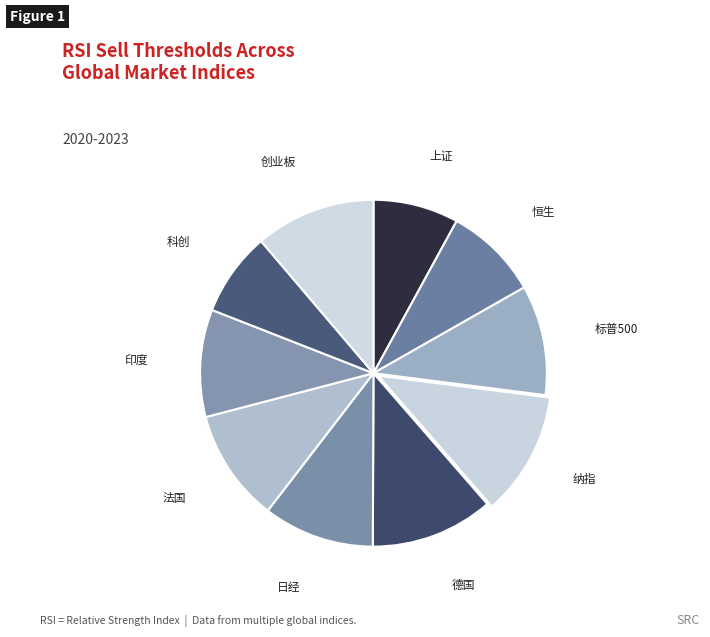

Does 日经 represent more than half of the total?

No